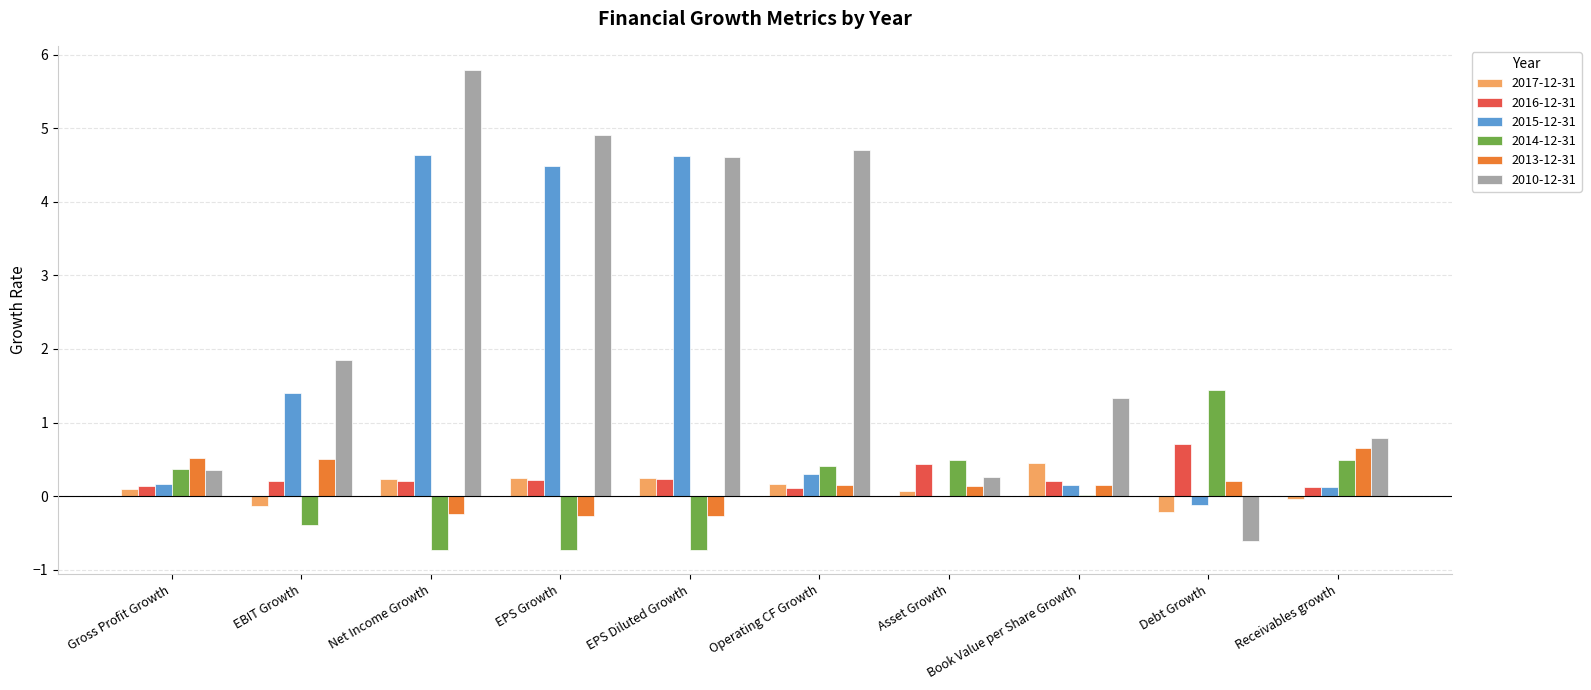

How many categories are shown in the chart?

10